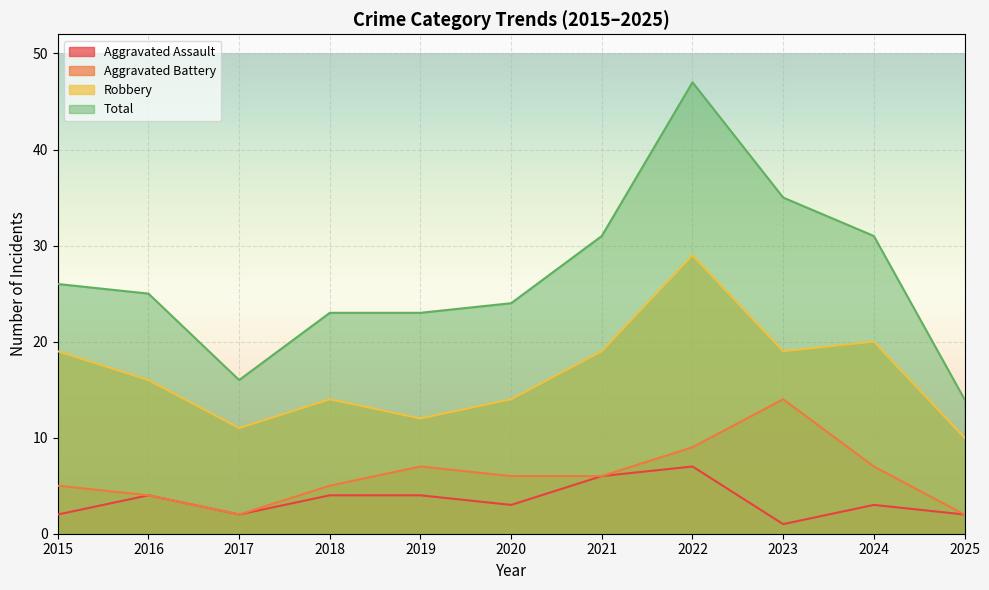

Rank the series by their maximum value, from lowest to highest.

Aggravated Assault, Aggravated Battery, Robbery, Total